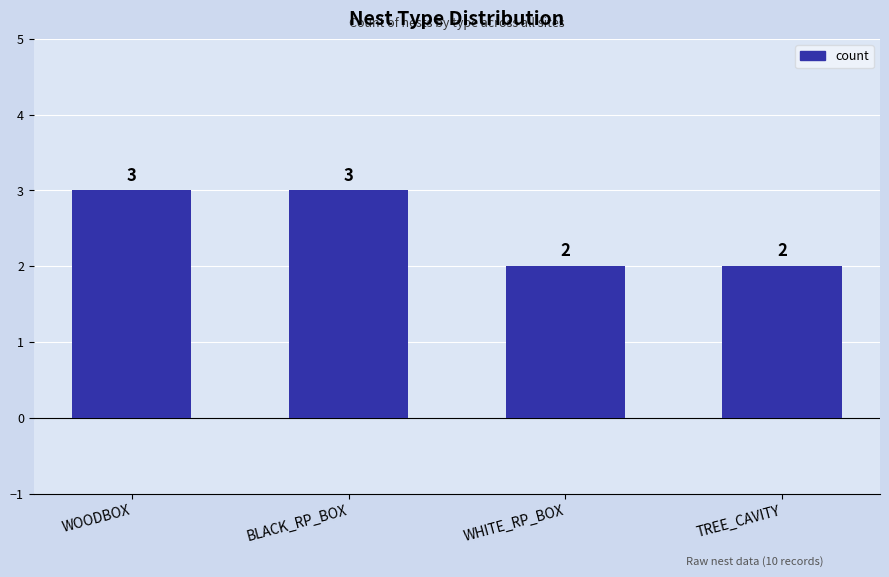

What is the ratio of the value at WOODBOX to the value at BLACK_RP_BOX?

1.0